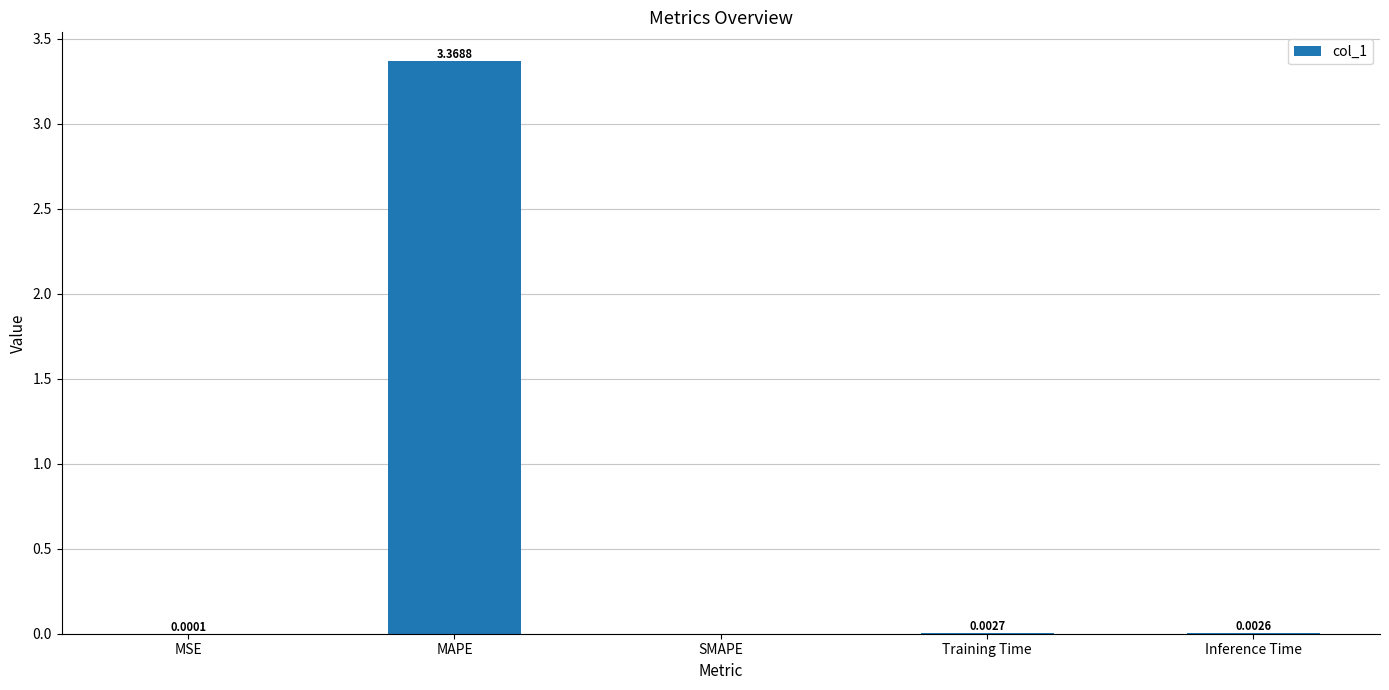

Which has a higher value, MSE or MAPE?

MAPE